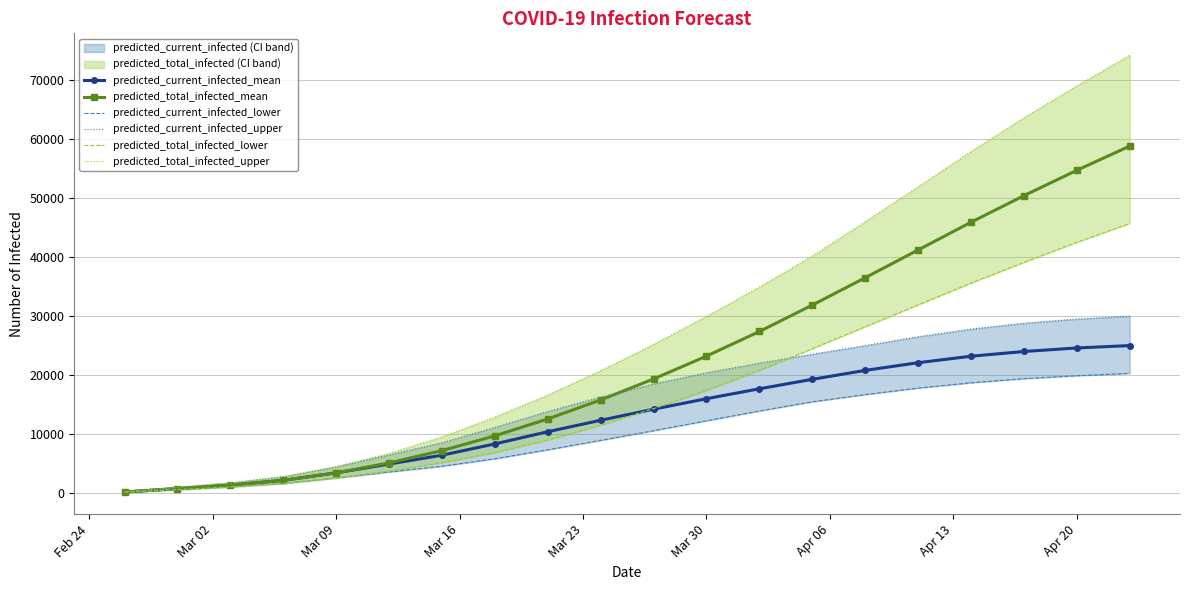

True or false: predicted_total_infected_upper and predicted_current_infected_lower cross at least once.

False